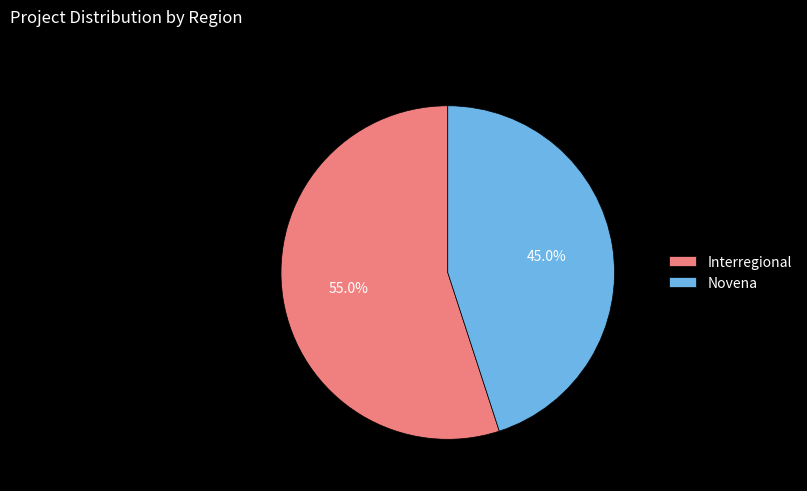

Which category has the smallest portion of the pie?

Novena